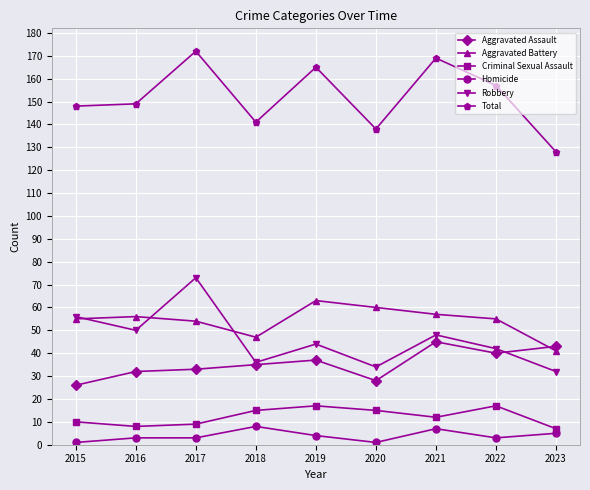

At which label does Robbery first exceed 44?

2015